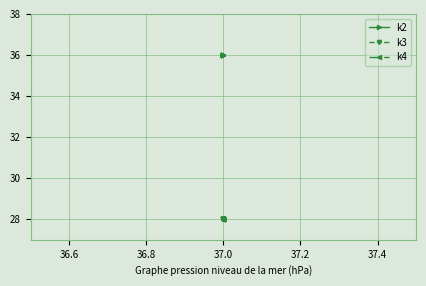

What is the lowest value of the k3 series?

28